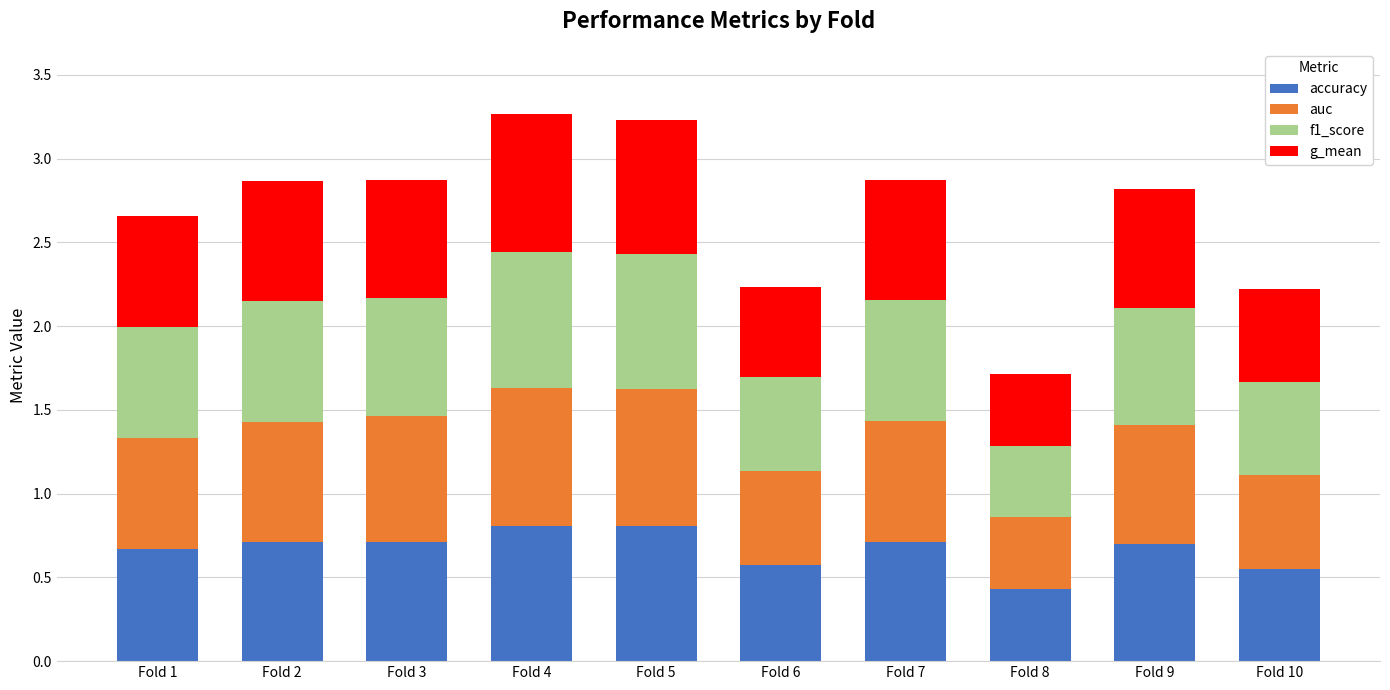

The accuracy series shows 0.8 at Fold 4. True or false?

True